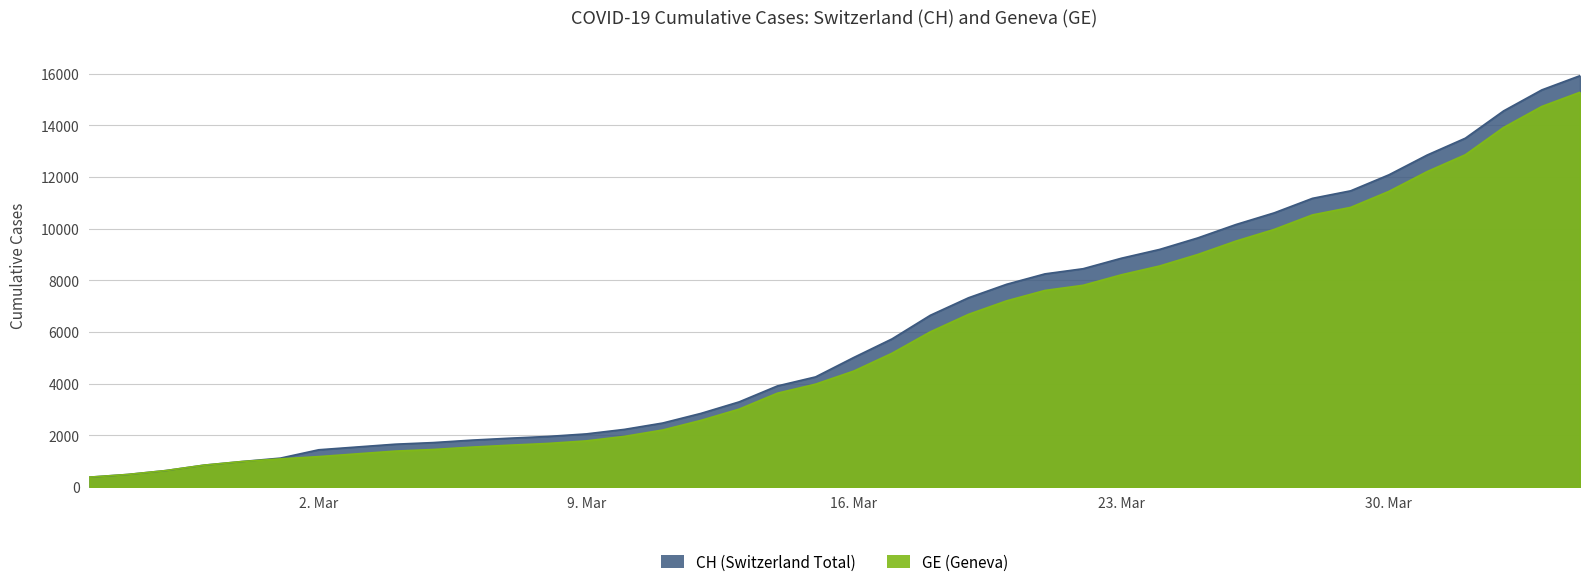

How many data points in GE are above 4485?

19